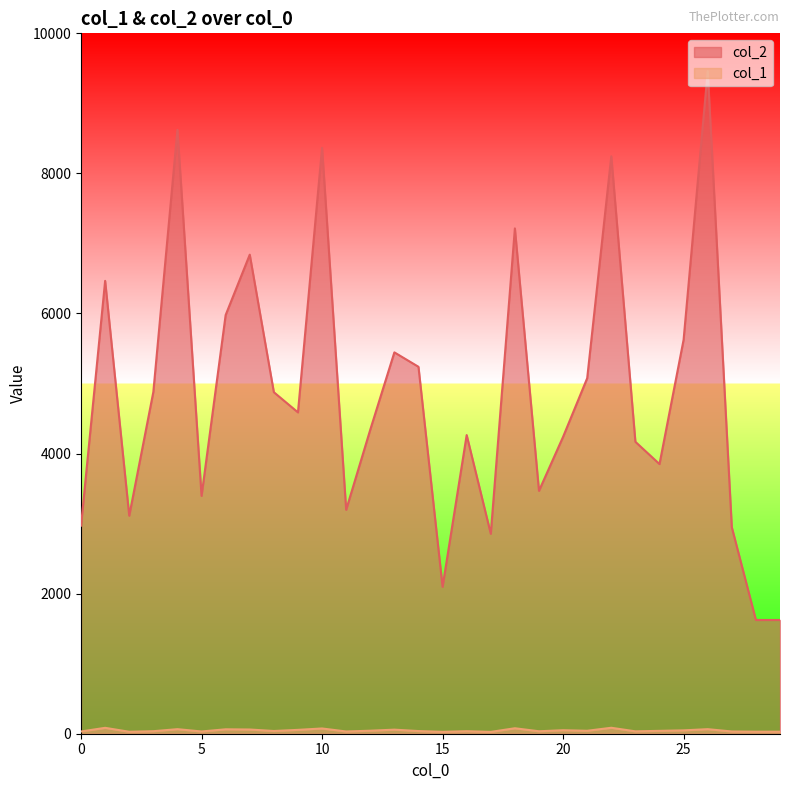

True or false: col_1 and col_2 intersect in this chart.

False